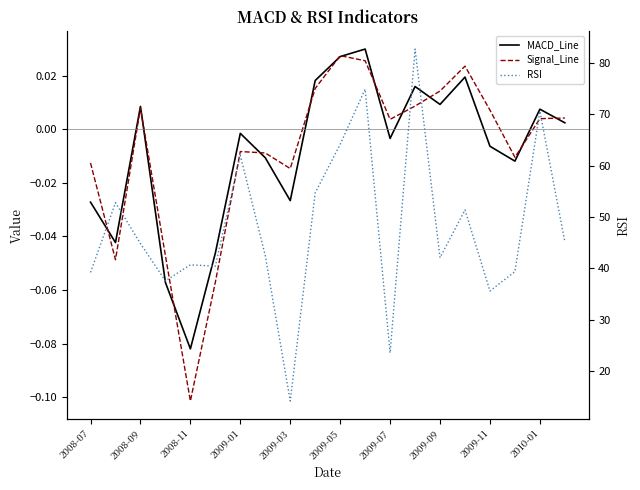

What are all the series names shown in the legend?

MACD_Line, Signal_Line, RSI